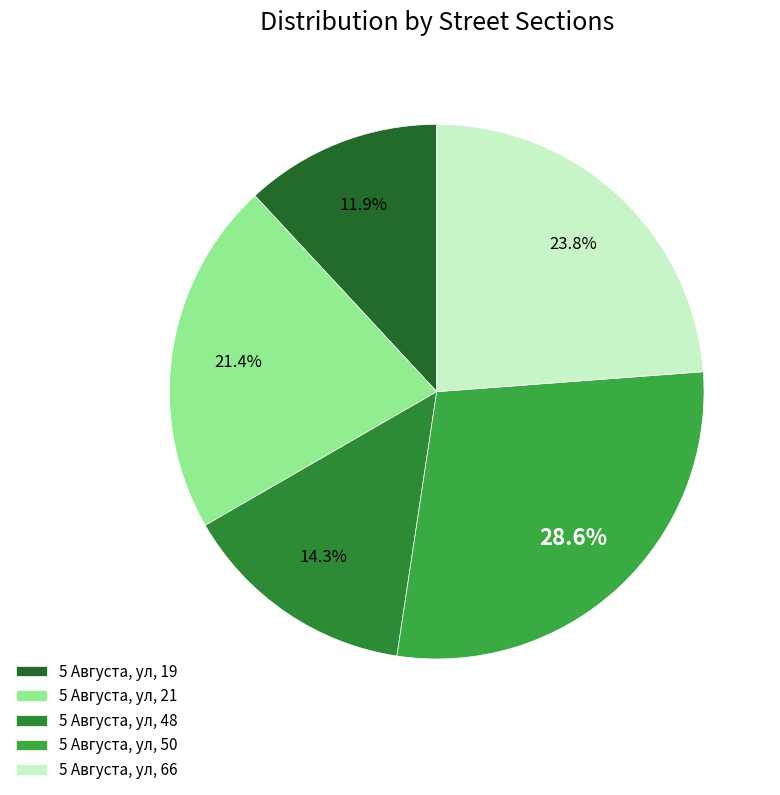

Which category has the smallest portion of the pie?

5 Августа, ул, 19